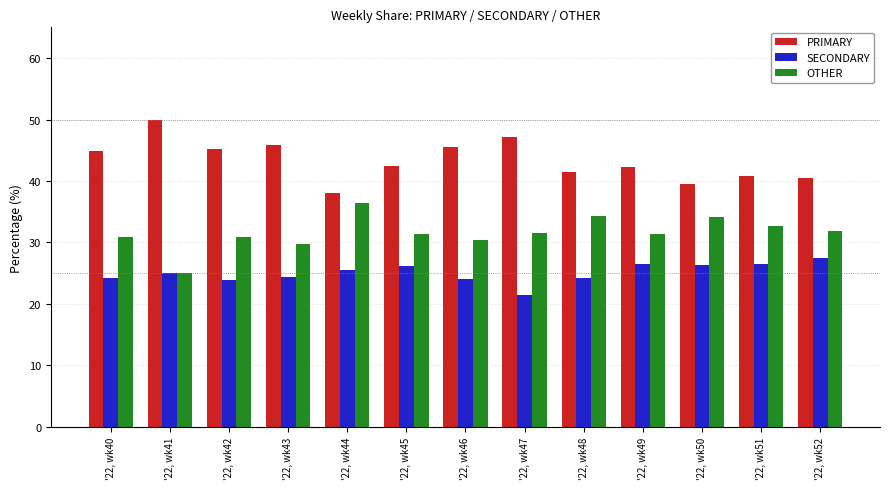

Is the value of OTHER at '22, wk48 greater than the value of SECONDARY at '22, wk50?

Yes